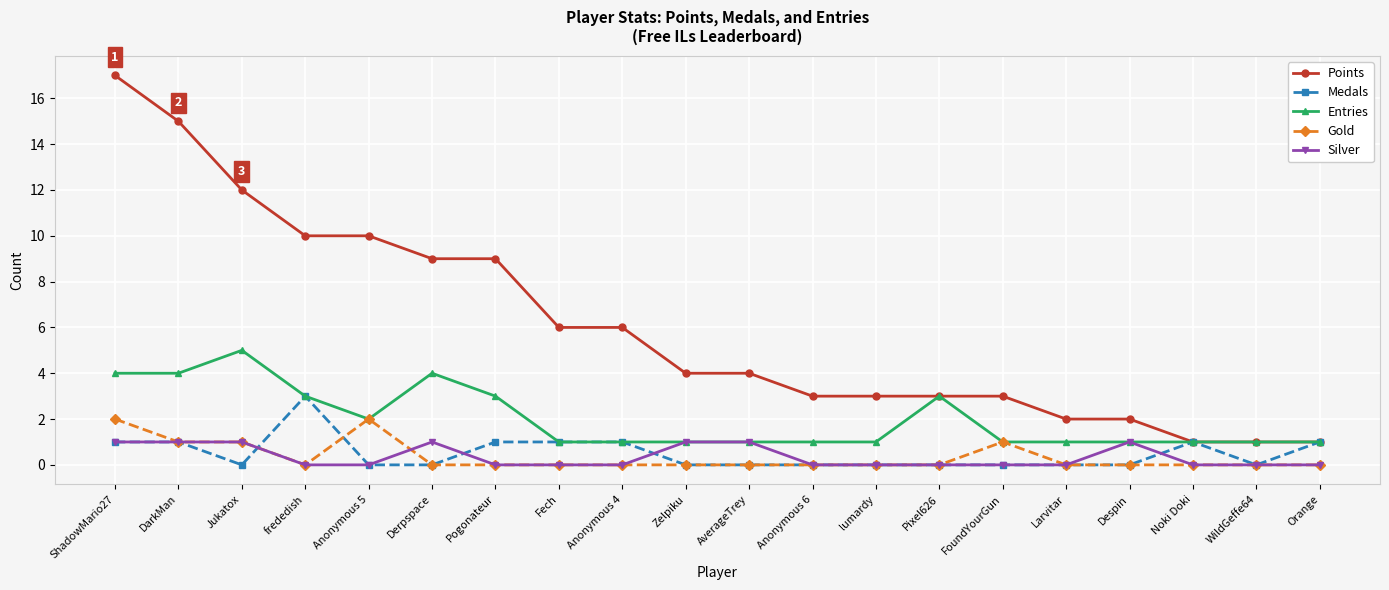

How many Medals values are between 0 and 1?

19